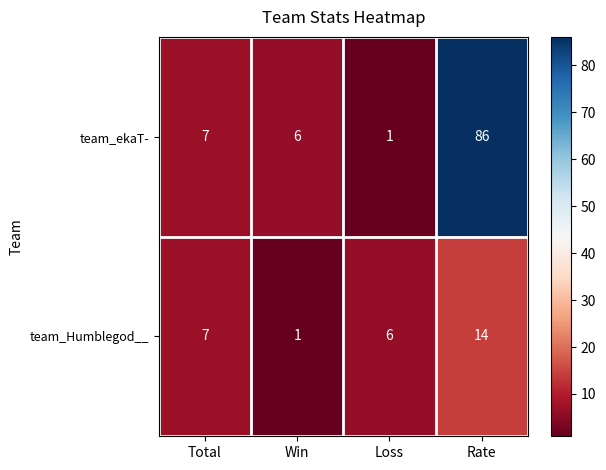

What is the greatest value displayed?

86